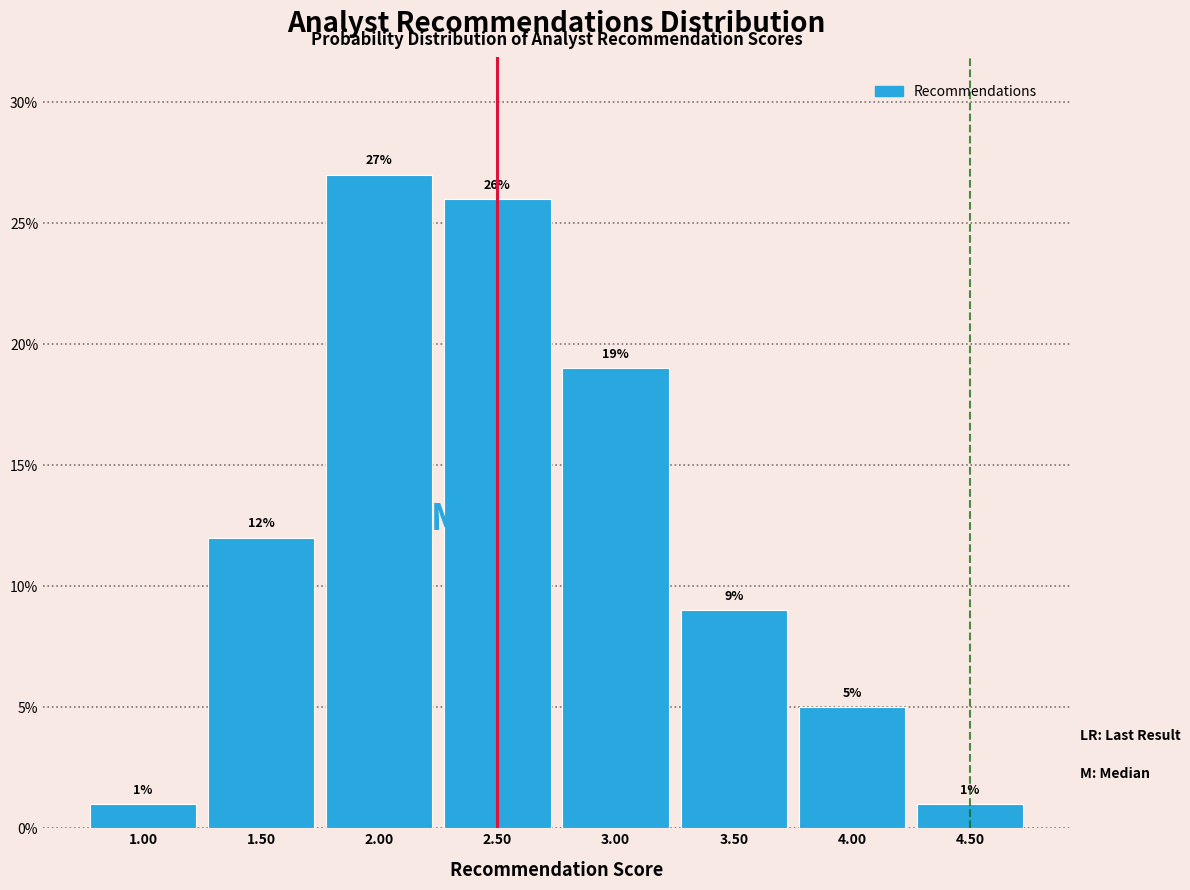

Over which range of the x-axis is the bar tallest?

1.75 to 2.25